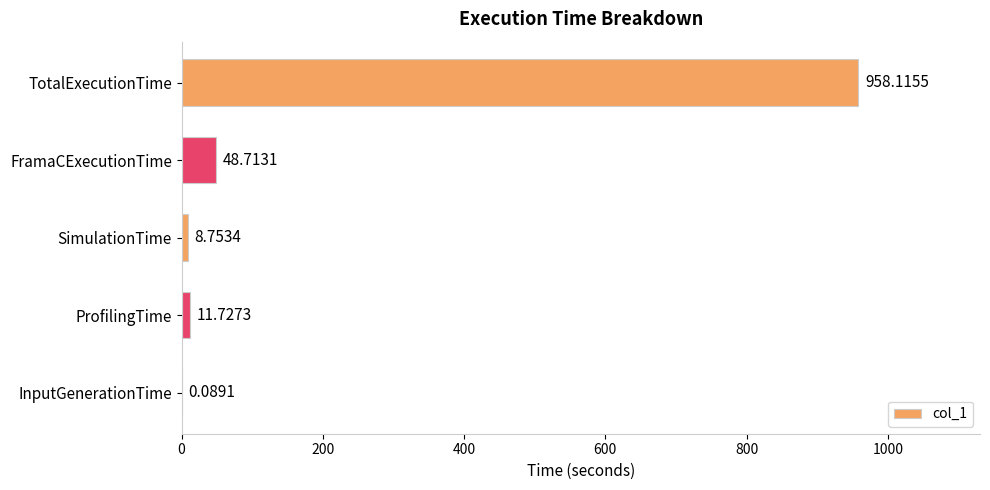

At which label is the value closest to 479?

FramaCExecutionTime